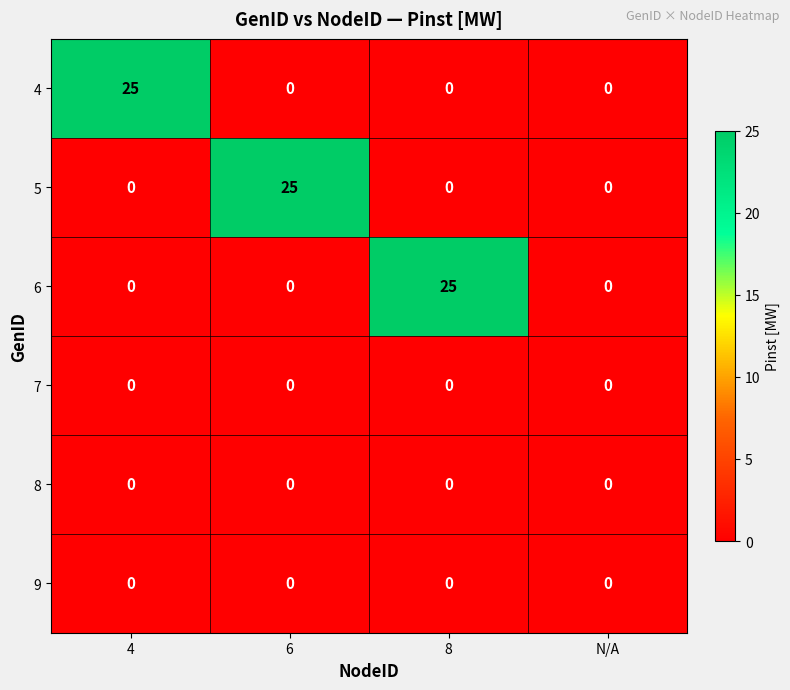

Which series changed the most between 6 and N/A?

5